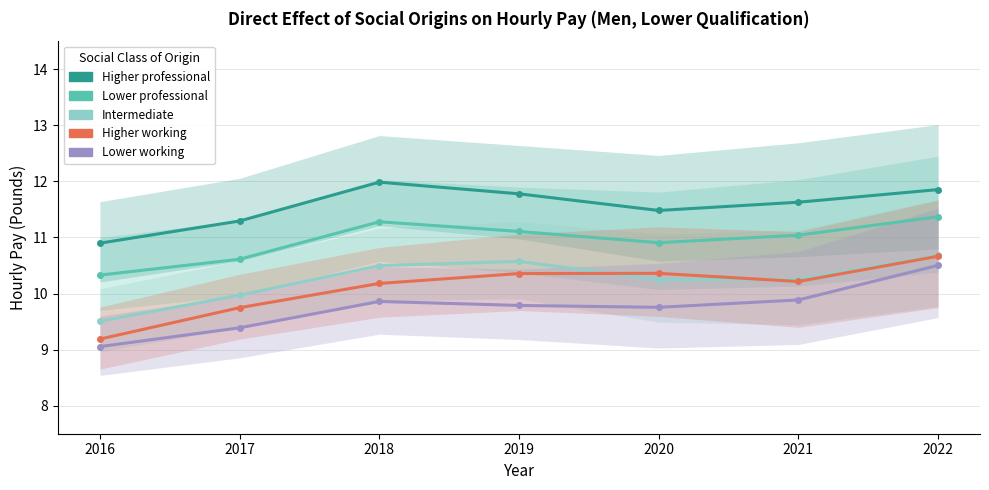

Reading right to left, what are all the values shown in this chart?

Higher professional: 2022=11.9	2021=11.6	2020=11.5	2019=11.8	2018=12.0	2017=11.3	2016=10.9
Lower professional: 2022=11.4	2021=11.0	2020=10.9	2019=11.1	2018=11.3	2017=10.6	2016=10.3
Intermediate: 2022=10.7	2021=10.3	2020=10.2	2019=10.6	2018=10.5	2017=10.0	2016=9.5
Higher working: 2022=10.7	2021=10.2	2020=10.4	2019=10.4	2018=10.2	2017=9.7	2016=9.2
Lower working: 2022=10.5	2021=9.9	2020=9.8	2019=9.8	2018=9.9	2017=9.4	2016=9.1